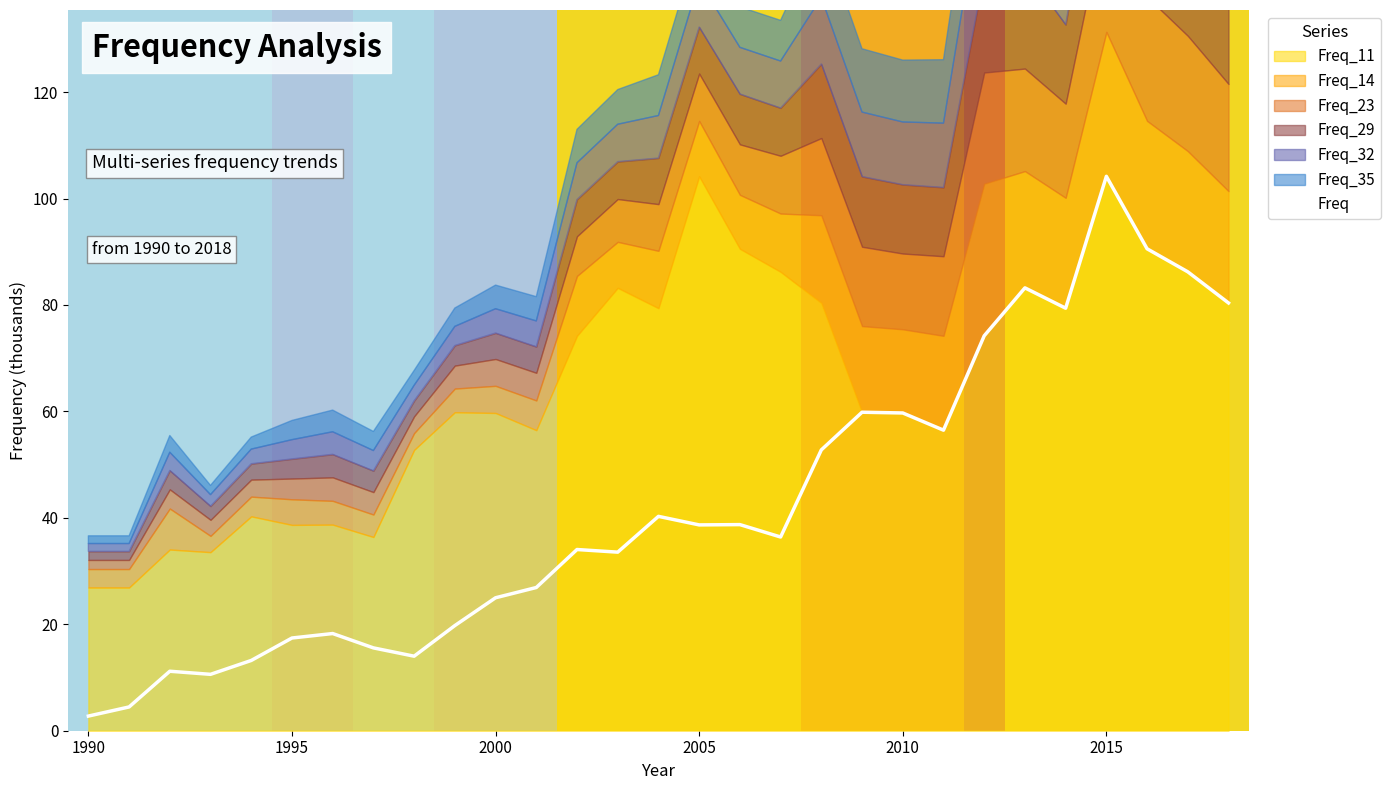

What is the smallest value displayed?

2.8